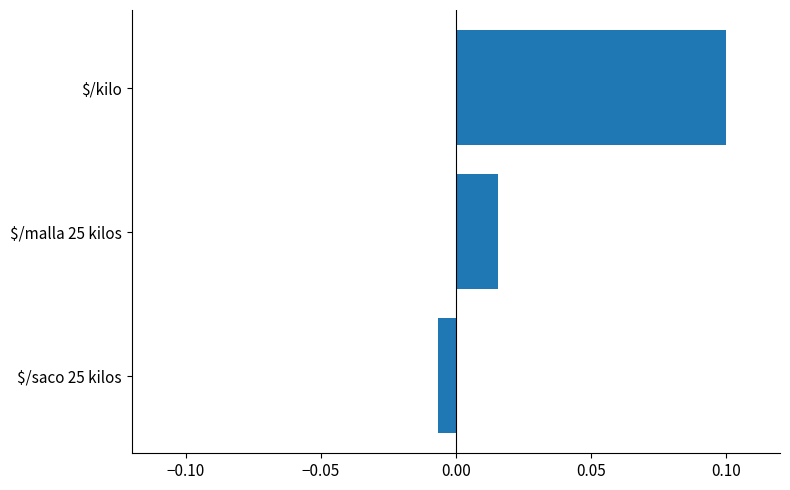

The chart shows a value of 0.1 at $/kilo. True or false?

True